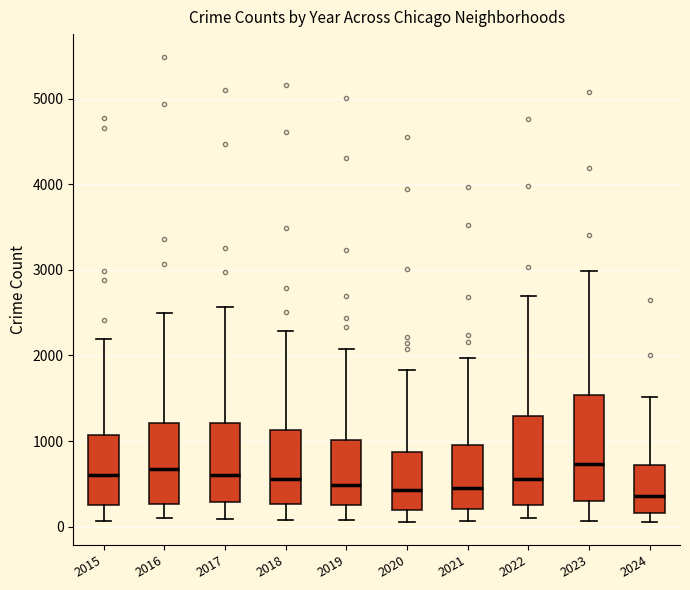

Which box is the tallest, from its lower edge to its upper edge?

2023